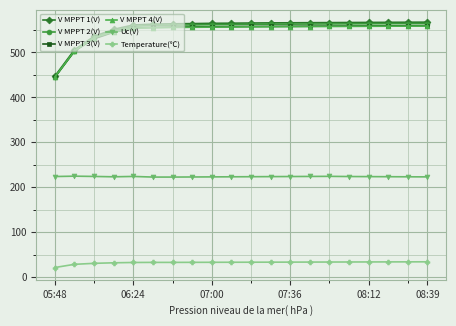

What is the minimum value shown in the chart?

21.6